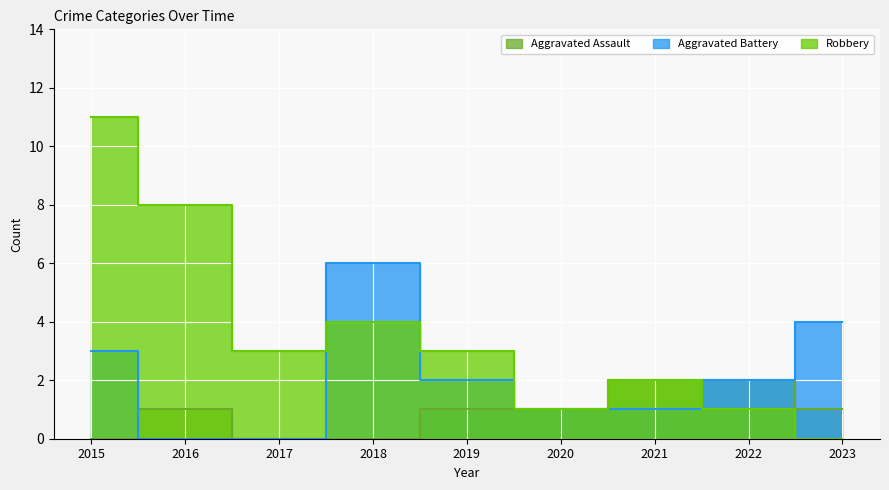

Which category has the highest value across all series?

2015